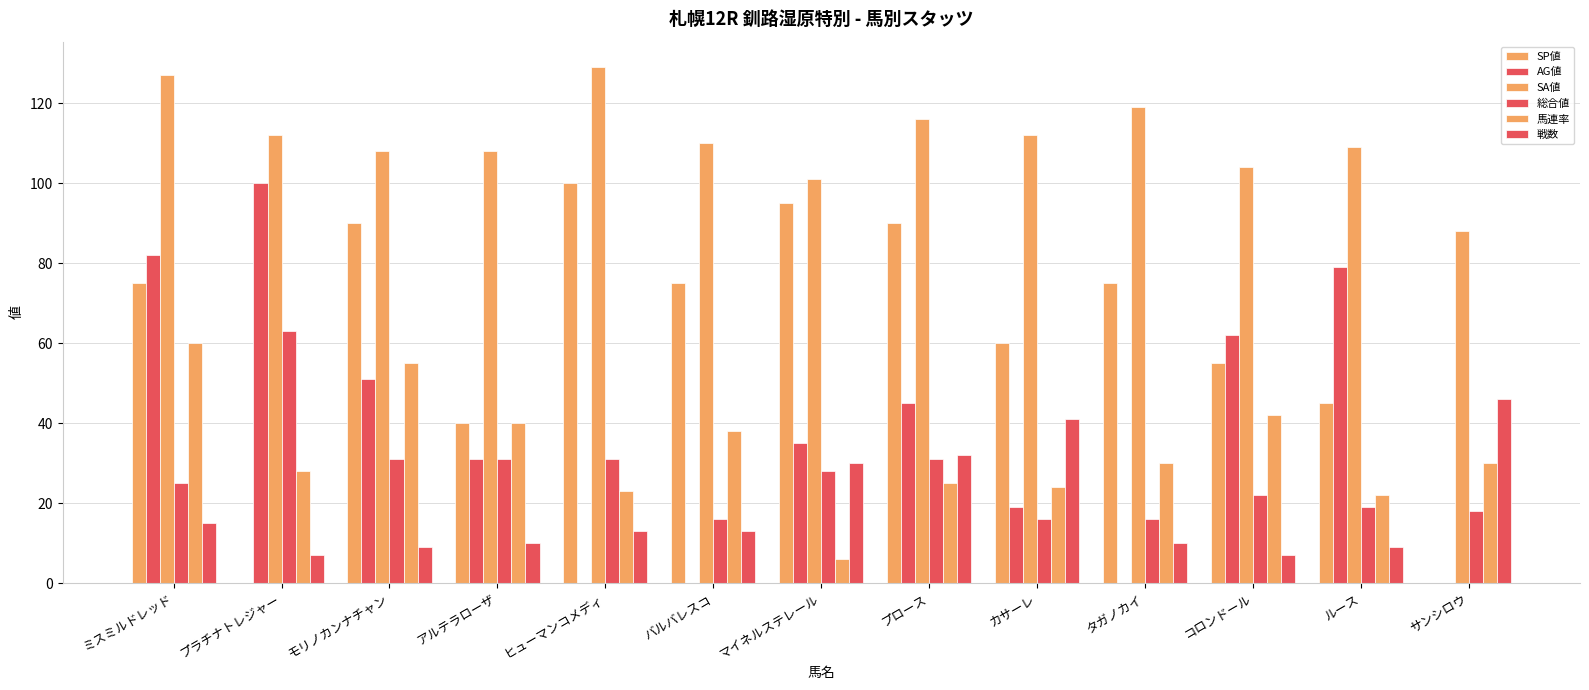

What is the difference between the maximum and second lowest values in the SA値 series?

28